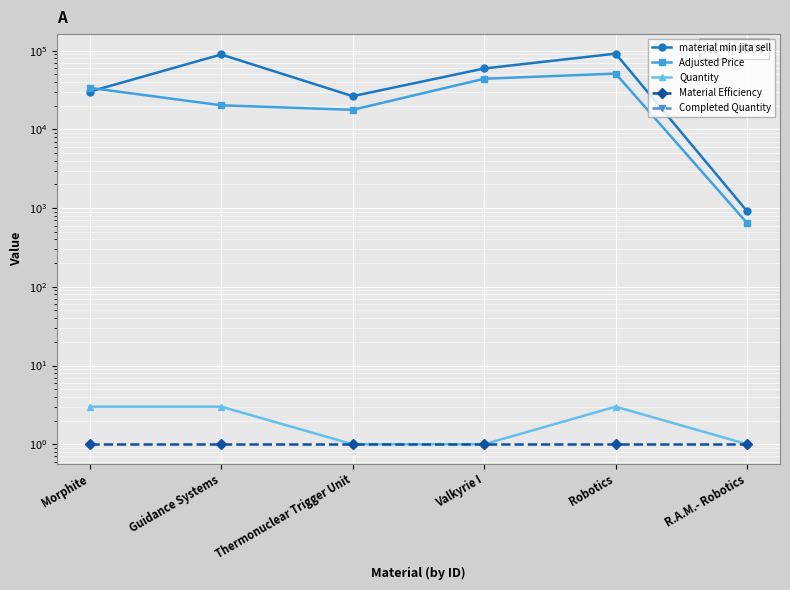

Reading left to right, extract all data points from this chart.

material min jita sell: 30140.0	89450.0	26420.0	59380.0	91700.0	911.6
Adjusted Price: 33720.2	20235.5	17716.0	43996.8	51134.6	645.1
Quantity: 3.0	3.0	1.0	1.0	3.0	1.0
Material Efficiency: 1.0	1.0	1.0	1.0	1.0	1.0
Completed Quantity: 0.0	0.0	0.0	0.0	0.0	0.0